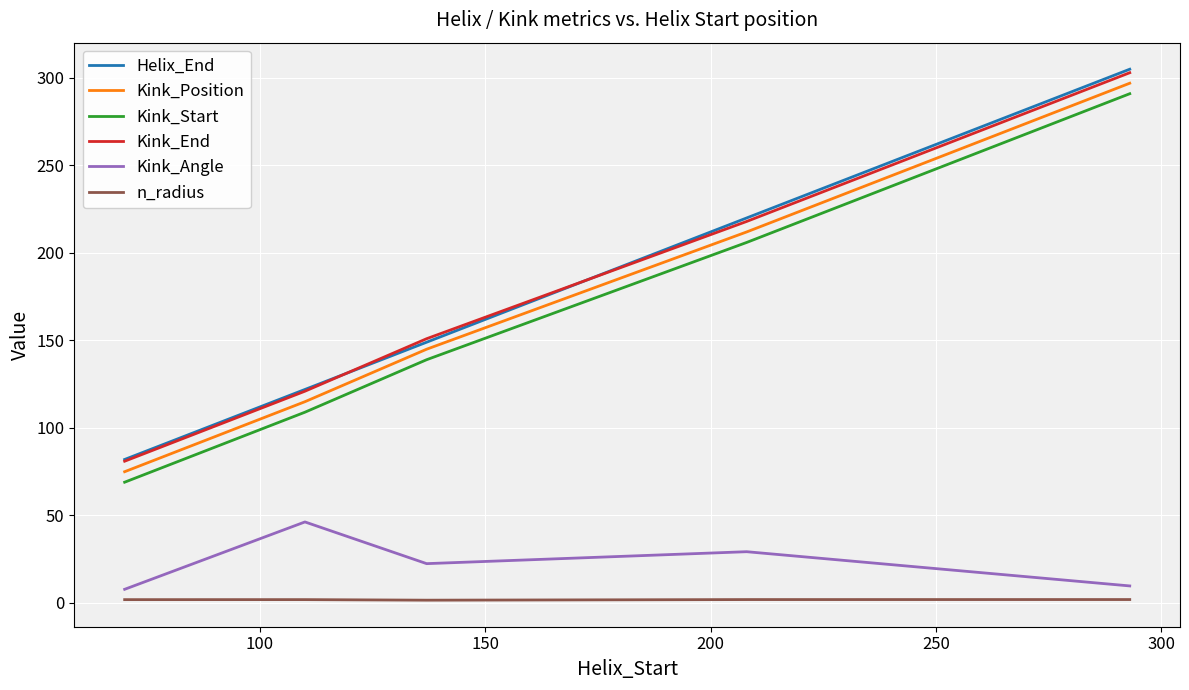

What is the sum of all Kink_Position values?

844.0